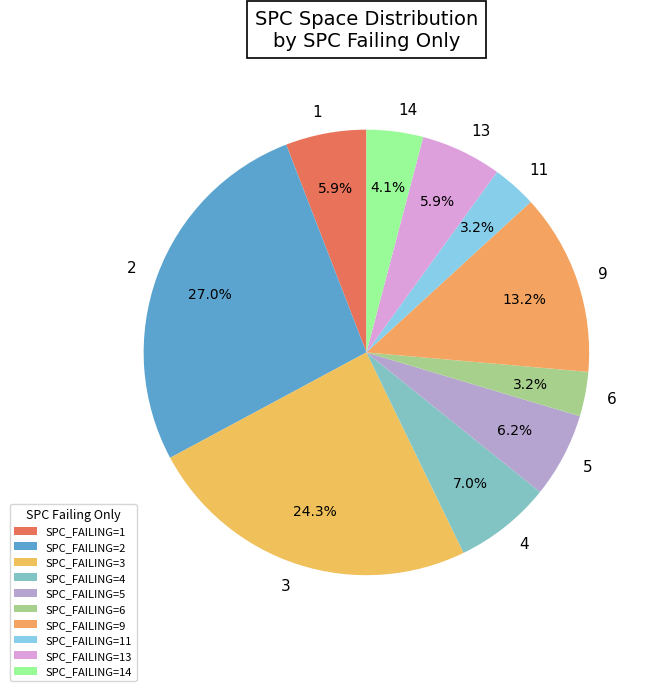

How many segments does this pie chart have?

10